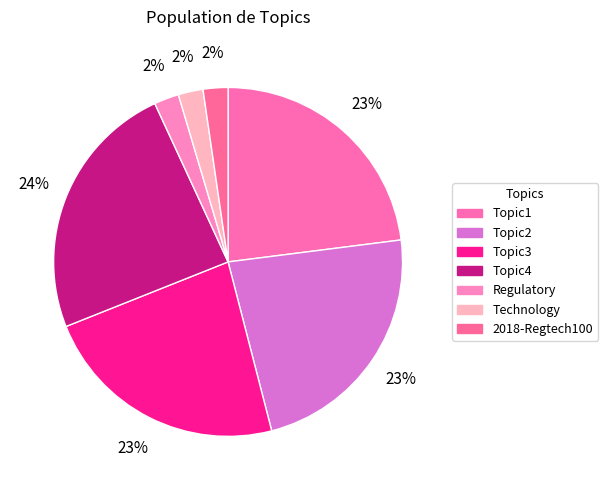

How many segments does this pie chart have?

7